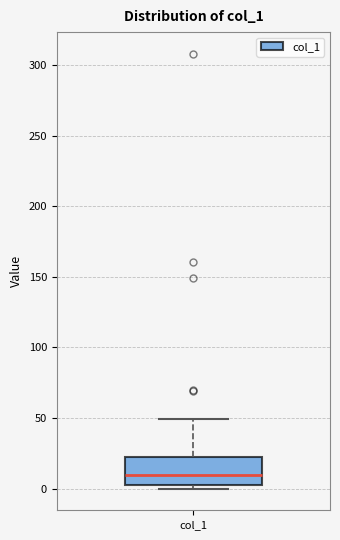

Transcribe this box plot: give where the median line is, the range the box spans, and where the two whiskers end, as read against the y-axis. The values are not printed on the chart, so give them approximately, as read against the axis.

median 10, box 5 to 20, whiskers 0 to 50